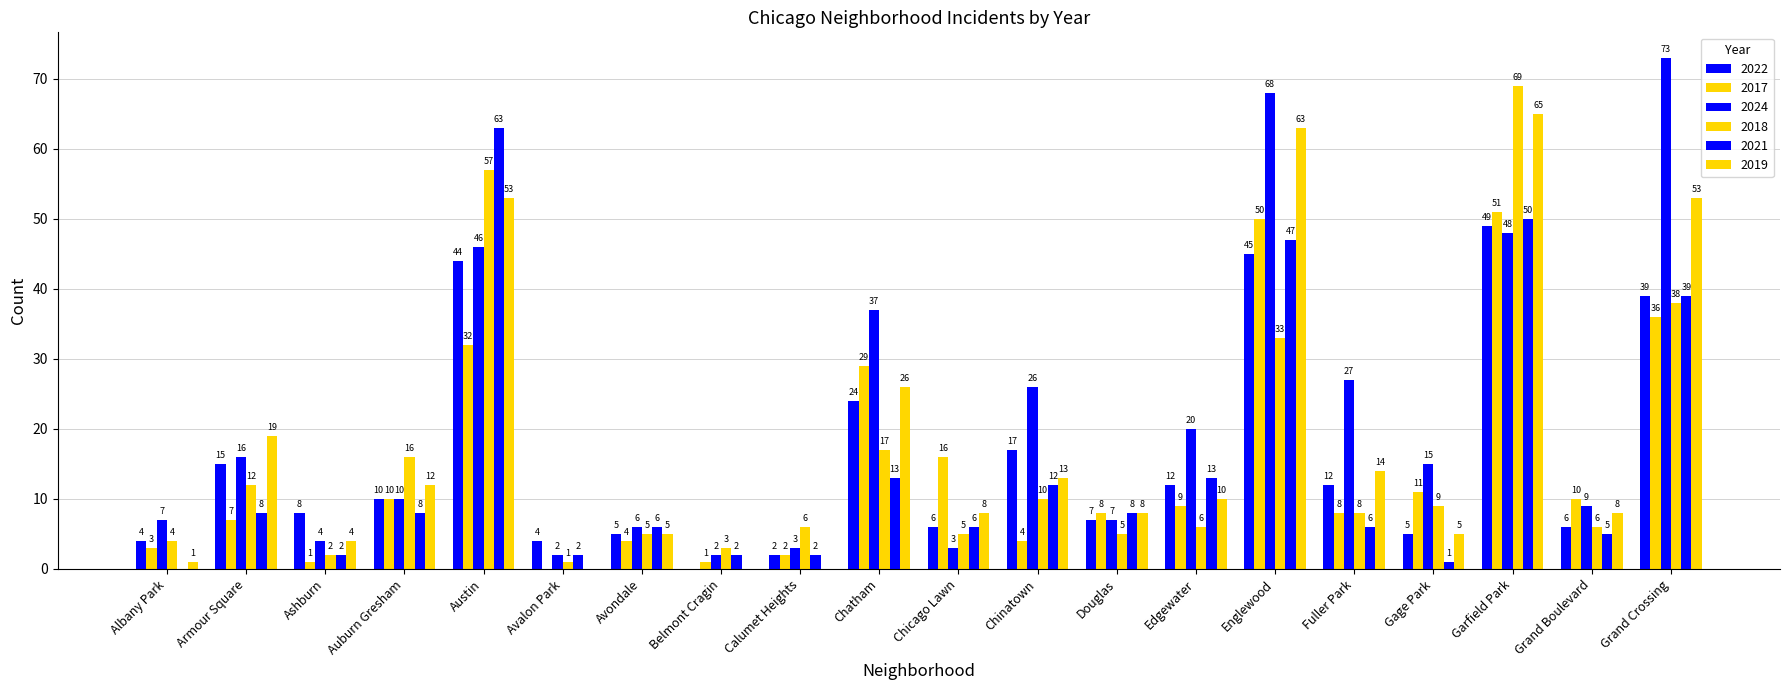

Reading left to right, extract all data points from this chart.

2022: 4	15	8	10	44	4	5	0	2	24	6	17	7	12	45	12	5	49	6	39
2017: 3	7	1	10	32	0	4	1	2	29	16	4	8	9	50	8	11	51	10	36
2024: 7	16	4	10	46	2	6	2	3	37	3	26	7	20	68	27	15	48	9	73
2018: 4	12	2	16	57	1	5	3	6	17	5	10	5	6	33	8	9	69	6	38
2021: 0	8	2	8	63	2	6	2	2	13	6	12	8	13	47	6	1	50	5	39
2019: 1	19	4	12	53	0	5	0	0	26	8	13	8	10	63	14	5	65	8	53